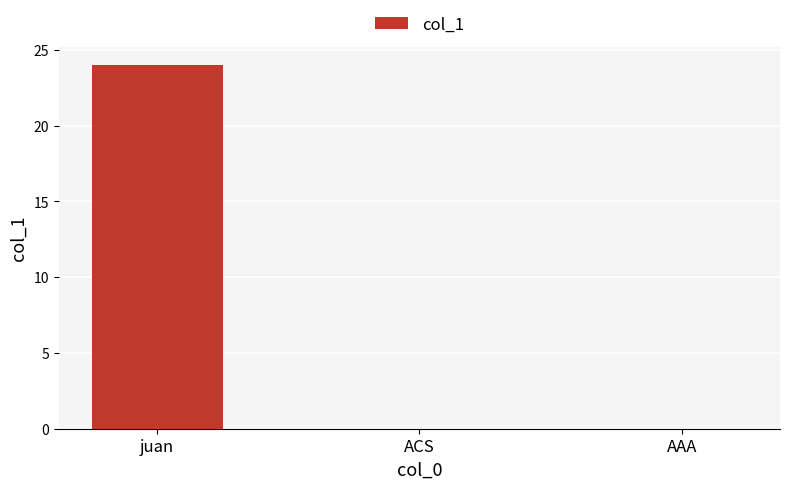

What is the sum of all values?

24